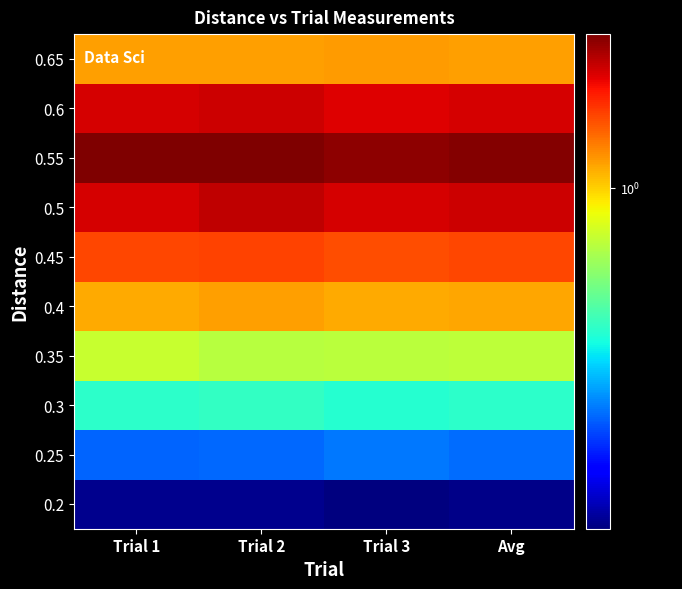

What is the total value across all series at Trial 1?

10.0